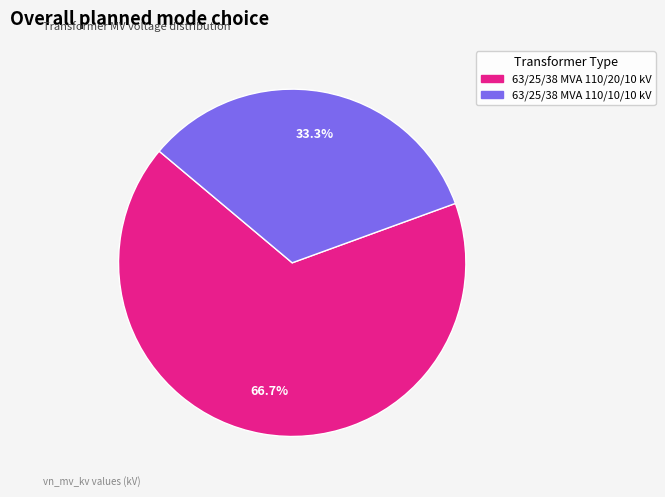

Which slice is the smallest?

63/25/38 MVA 110/10/10 kV